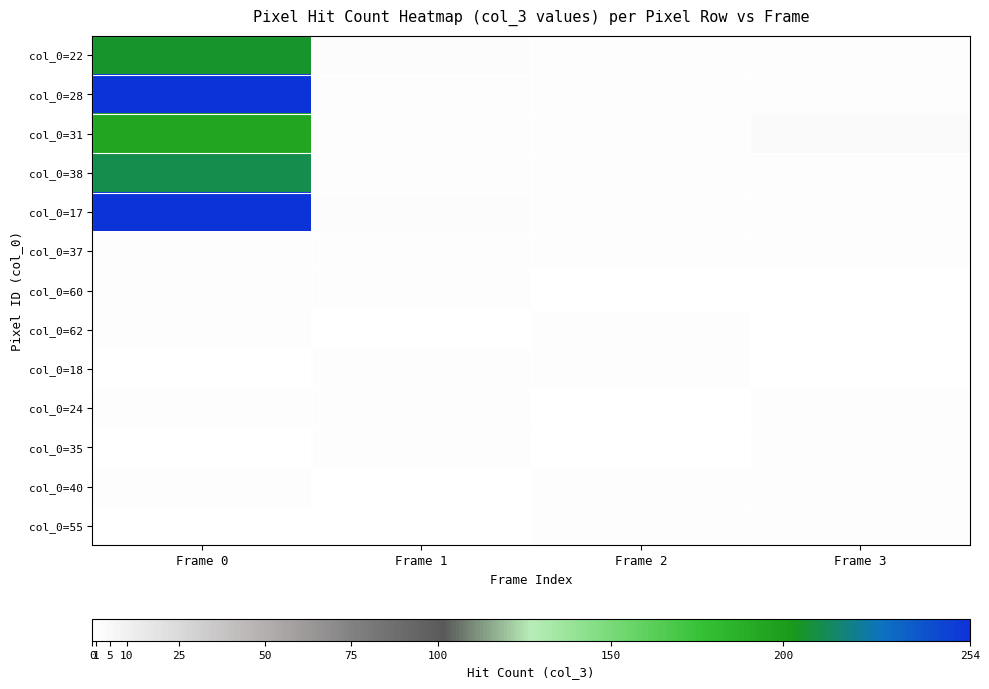

At which category does the chart reach its minimum across all series?

Frame 2